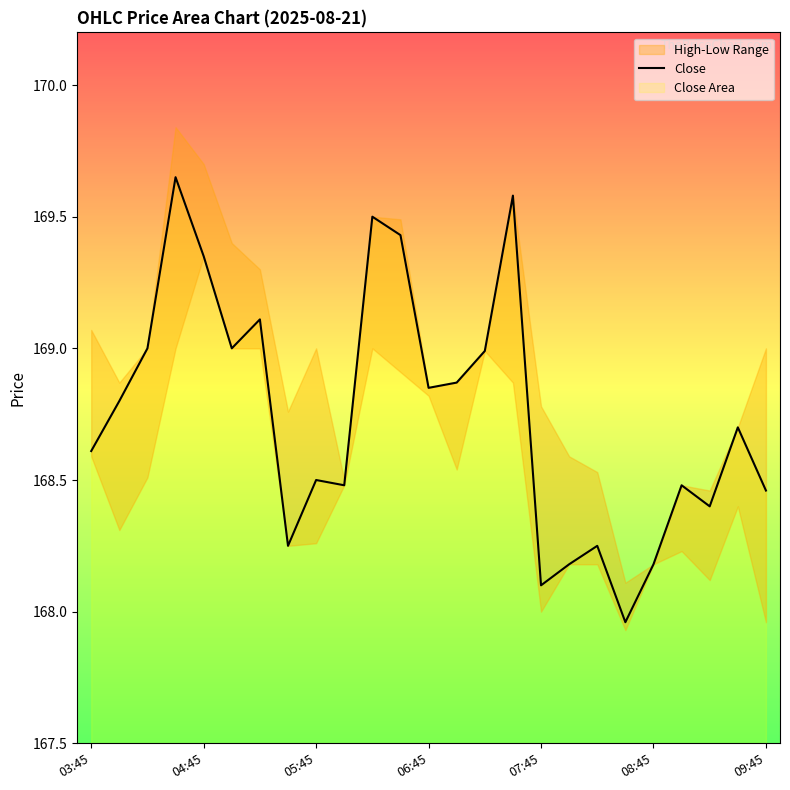

At which label does Close first exceed 168?

03:45